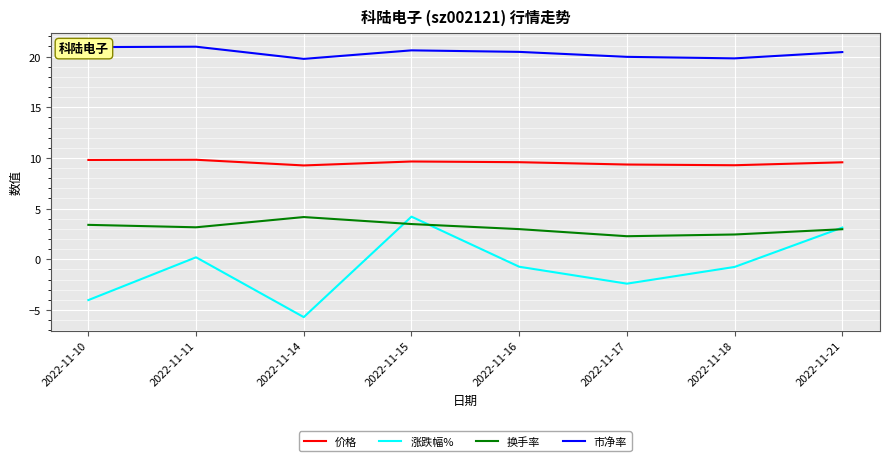

Which series has the largest total across all categories?

市净率